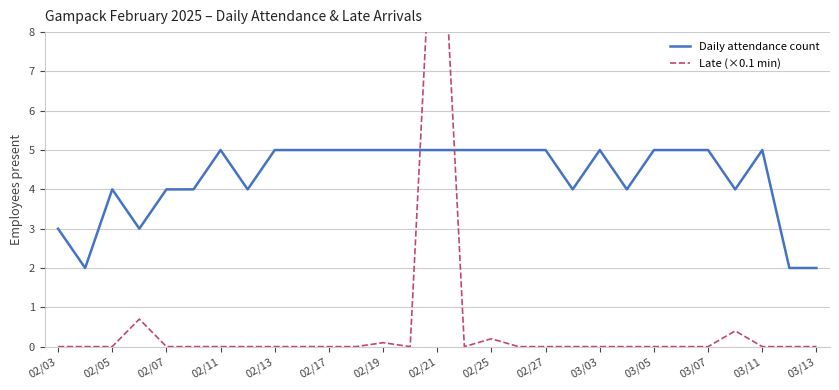

What are all the series names shown in the legend?

Daily attendance count, Late (×0.1 min)